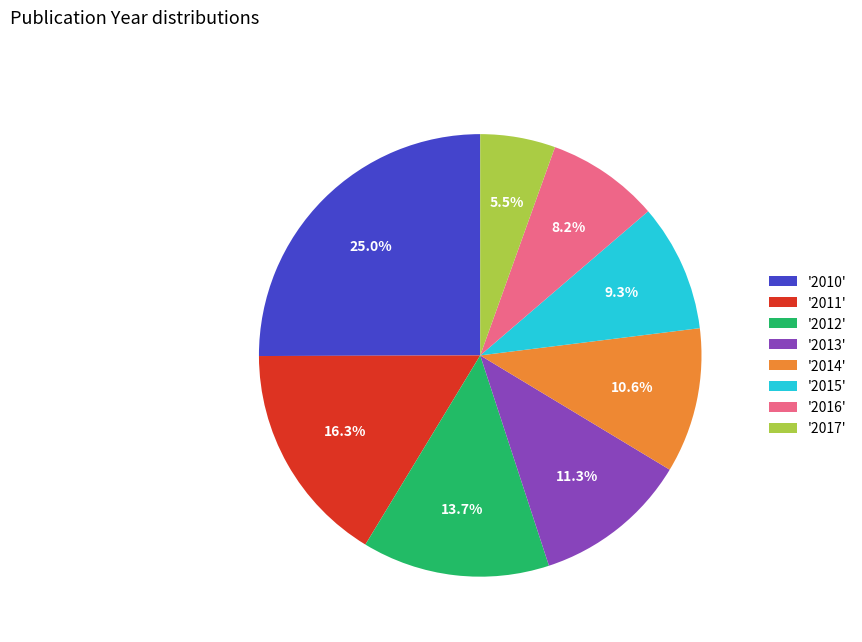

What is the total percentage of '2012' and '2014'?

24.3%